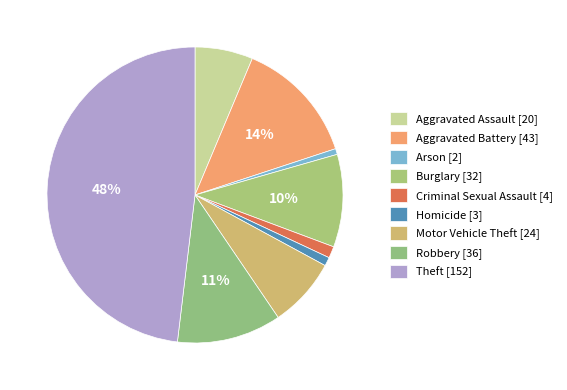

How many segments does this pie chart have?

9